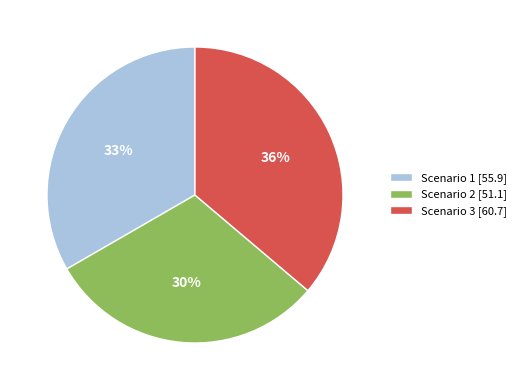

What is the largest slice in the pie chart?

Scenario 3